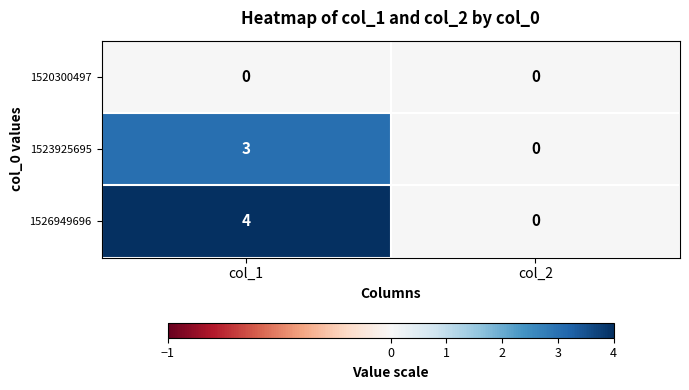

Which series has the largest range (max minus min)?

1526949696